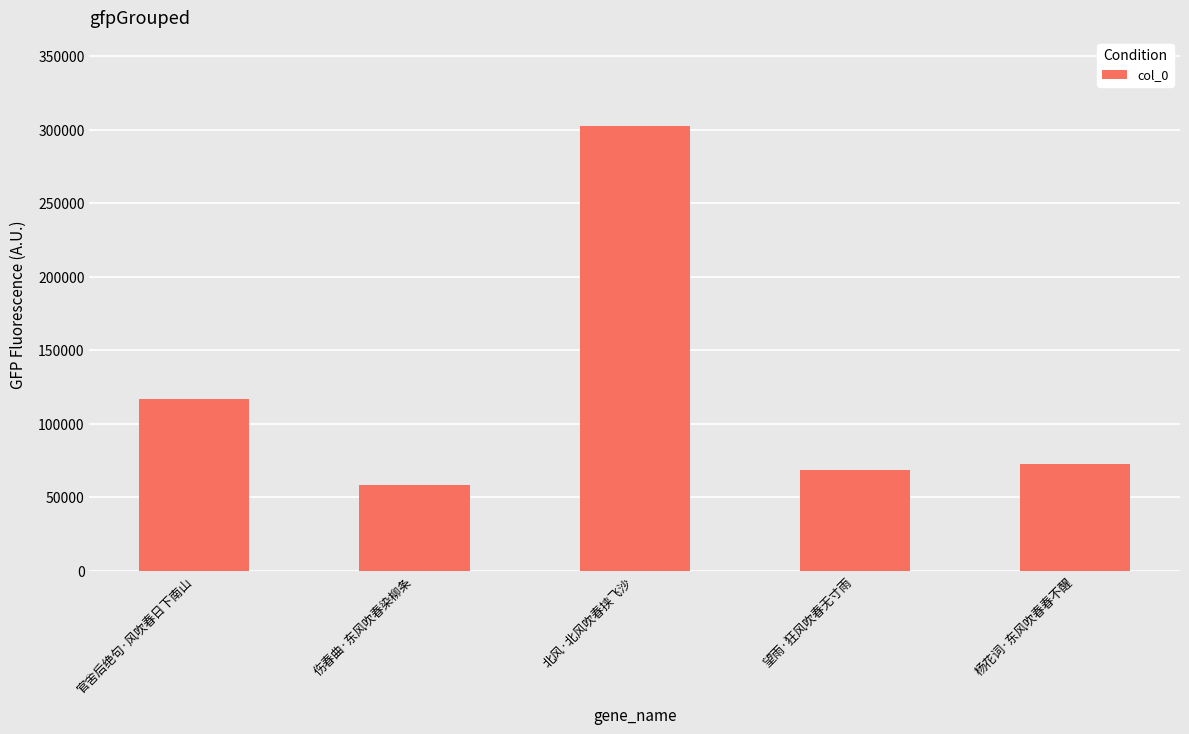

Reading left to right, what are all the values shown in this chart?

116709	58335	302347	68835	72819